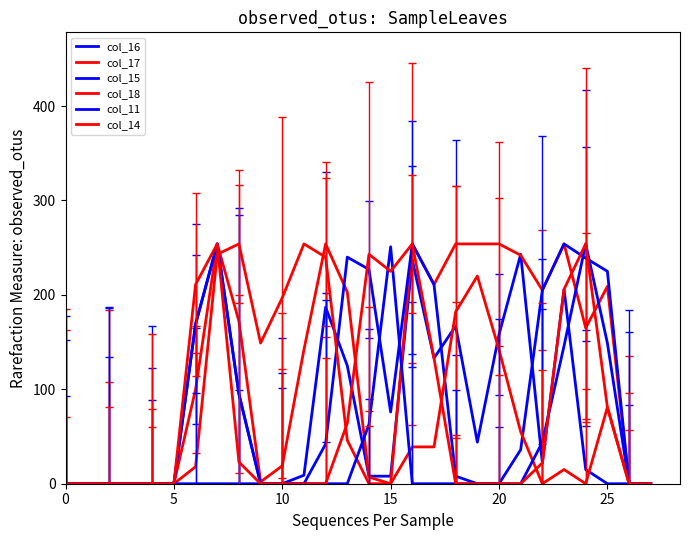

How many interior local valleys does the col_15 series have?

1